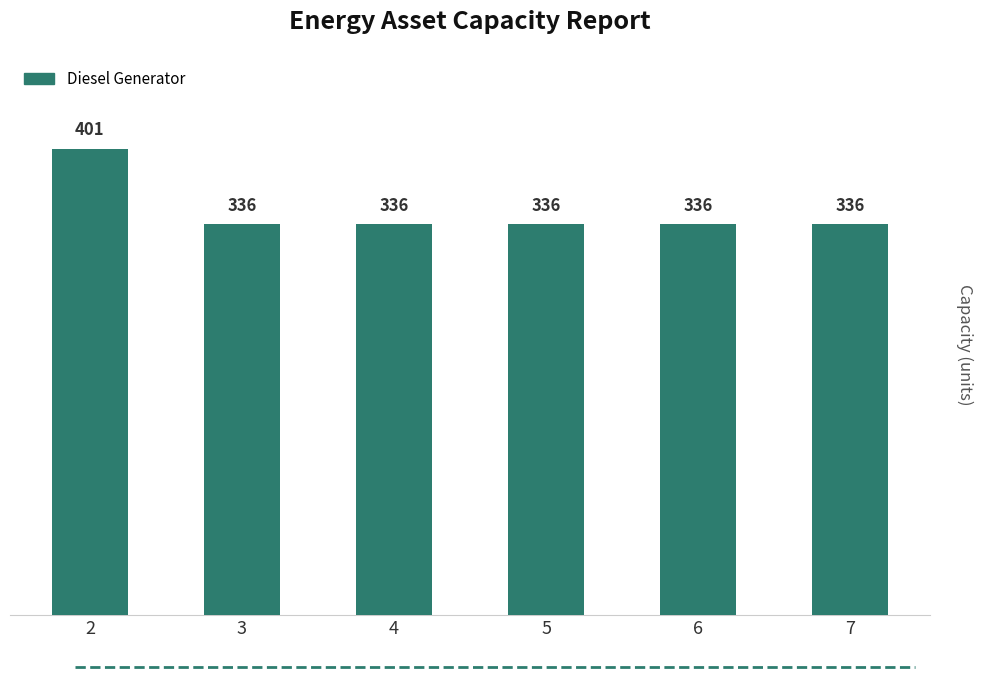

True or false: the data shows 483 at 4.

False